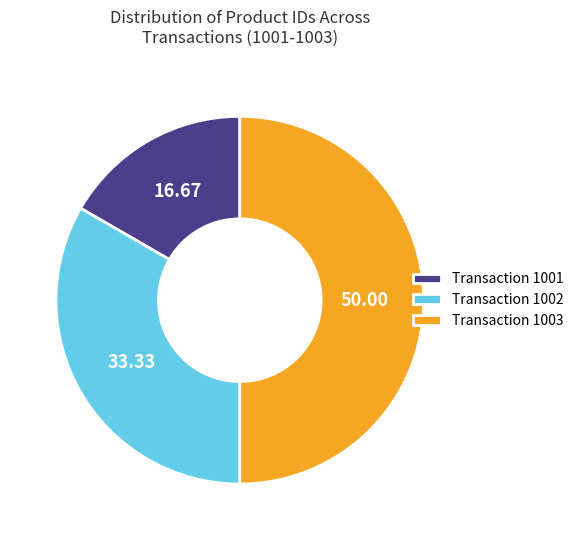

Which category has the biggest portion of the pie?

Transaction 1003